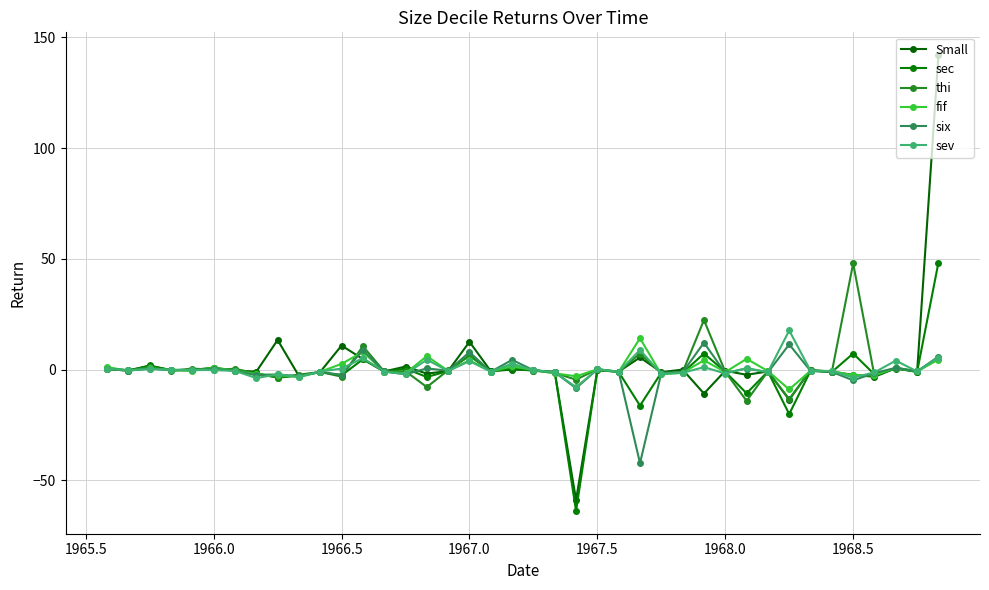

What is the difference between the maximum and minimum values in the sev series?

25.6